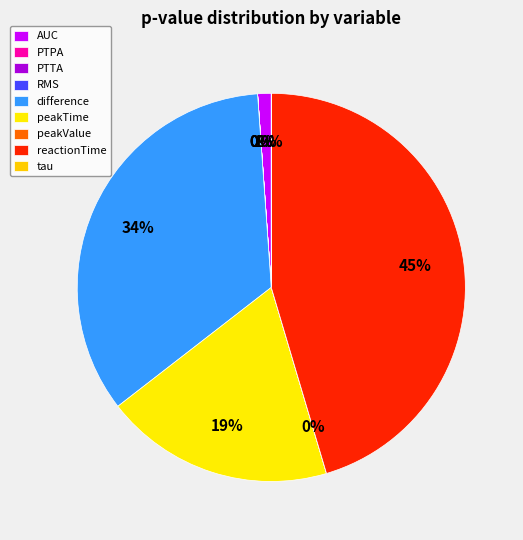

To the nearest percent, what is the difference between the largest and smallest slice percentages?

45%